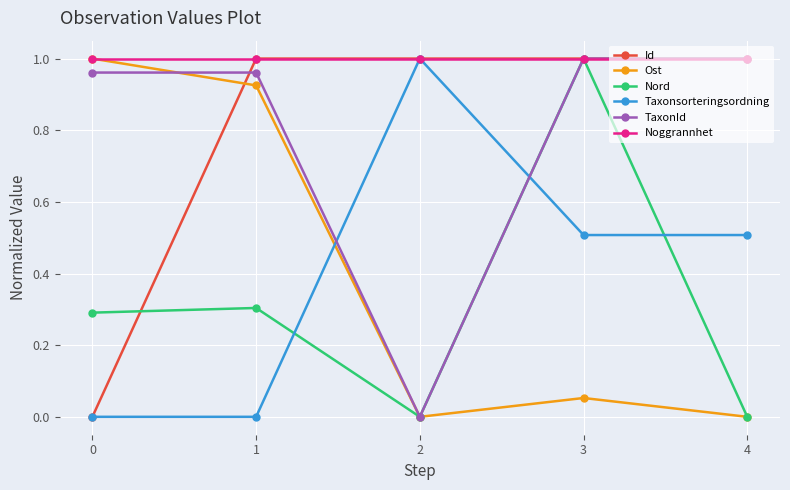

Is this an area chart (filled region under the line)?

No